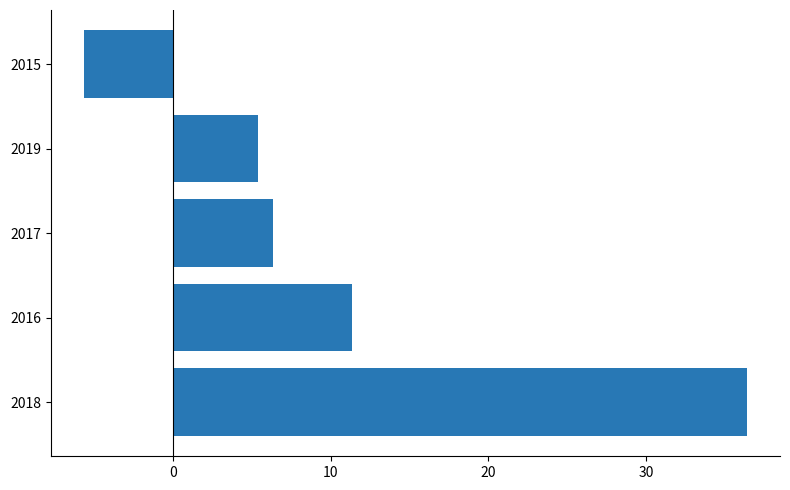

What is the change in value from 2018 to 2015?

-42.0